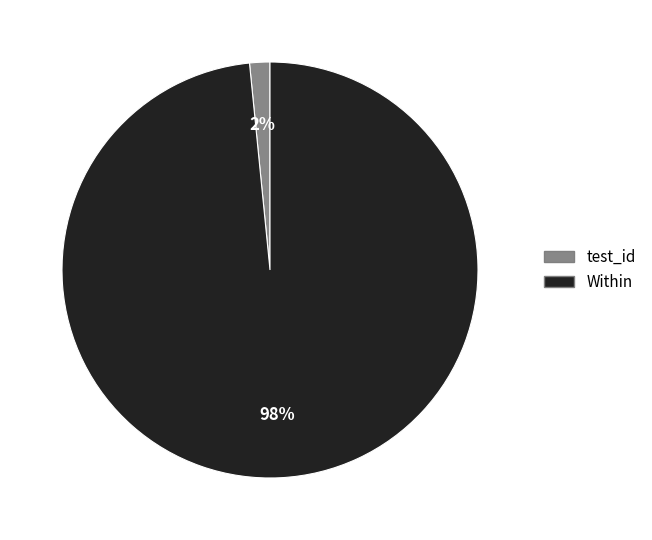

What is the largest slice in the pie chart?

Within